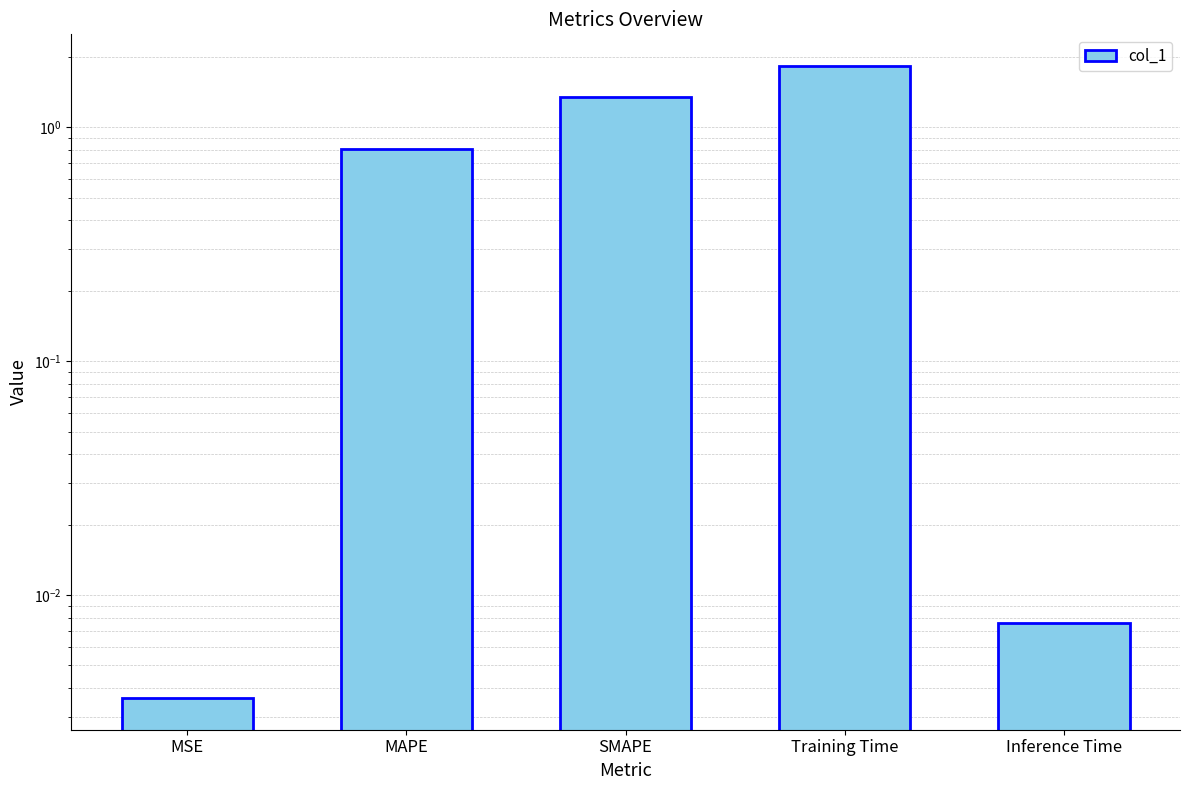

How many data points does each series have?

5